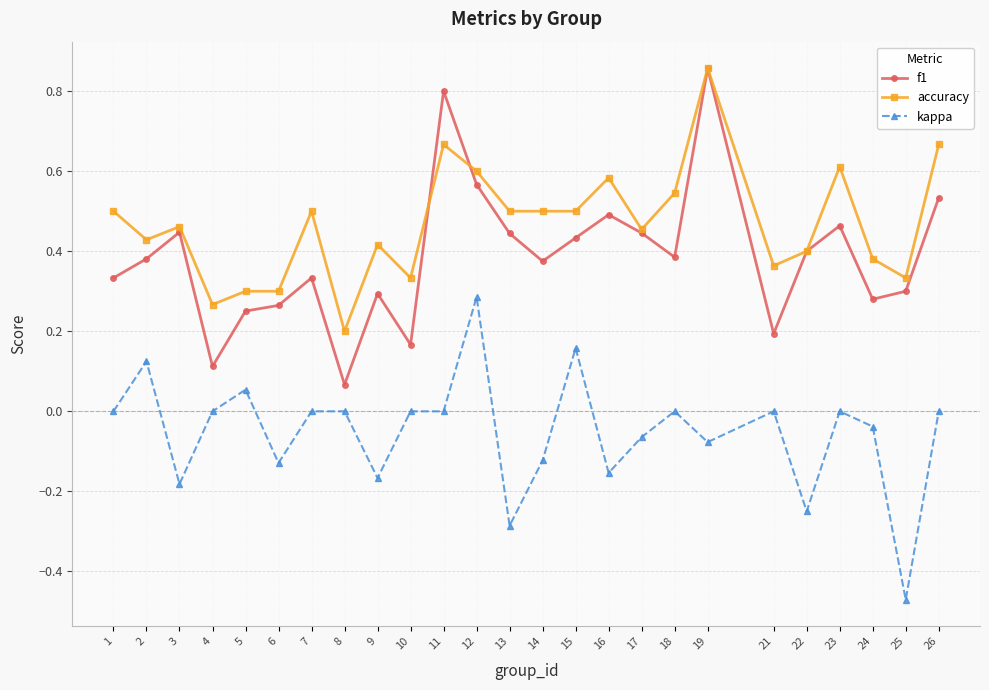

The accuracy series shows 0.6 at 16. True or false?

True